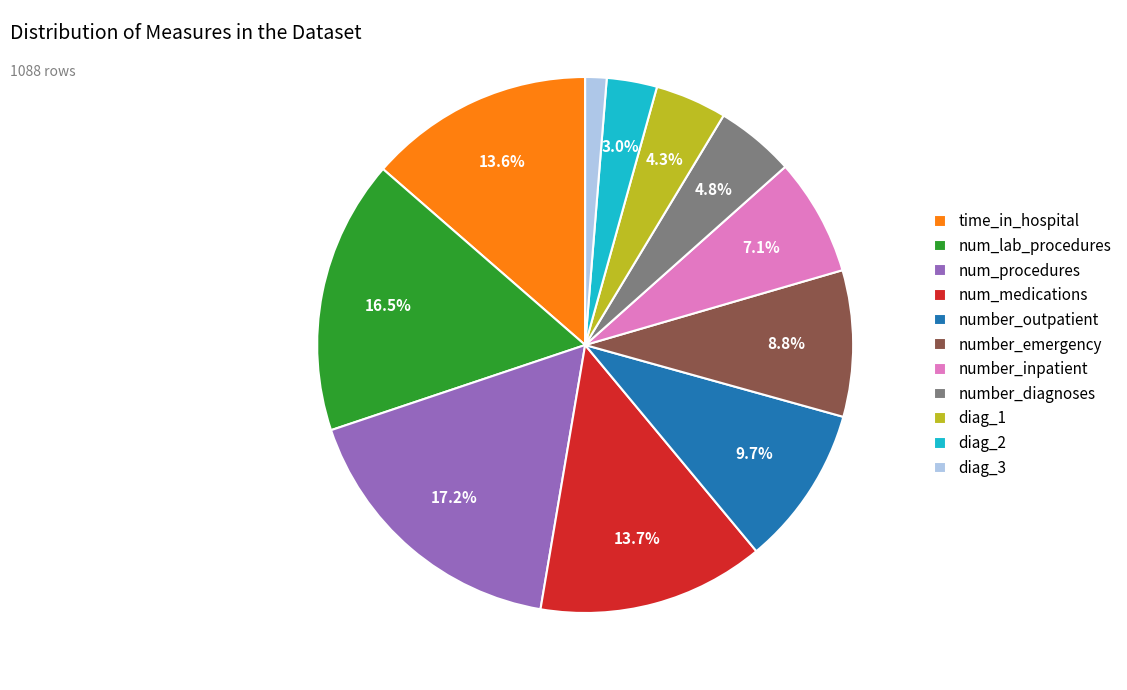

What portion of the pie excludes number_inpatient?

92.9%